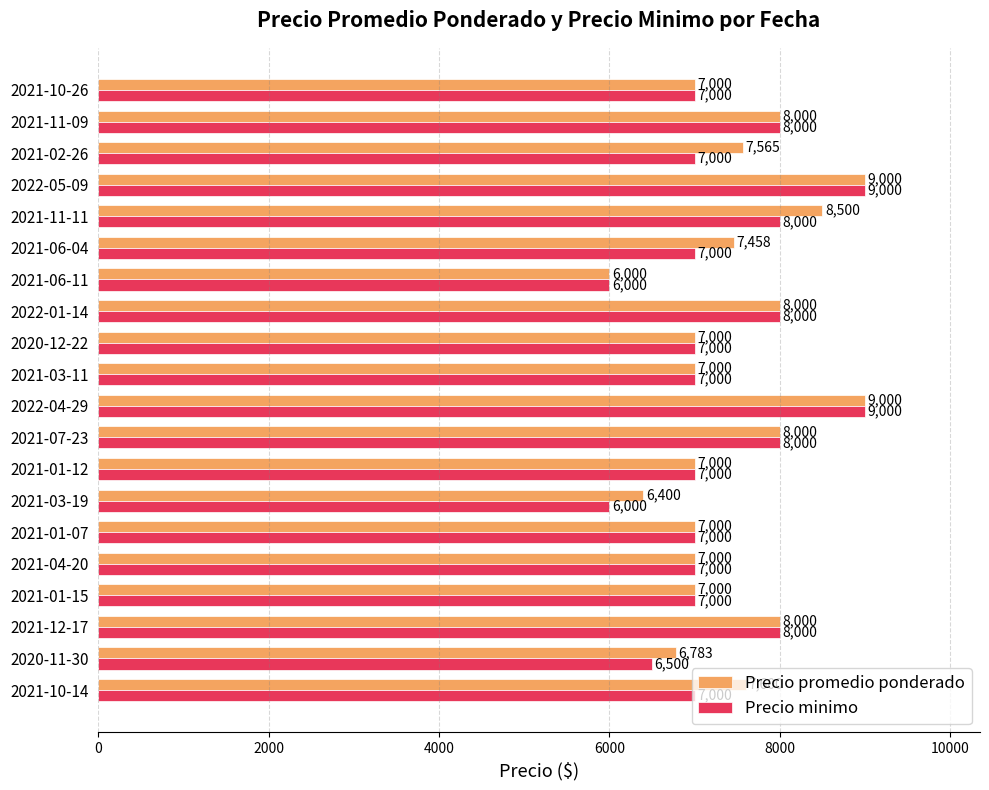

What is the difference between the Precio promedio ponderado values at 2021-06-04 and 2021-10-26?

458